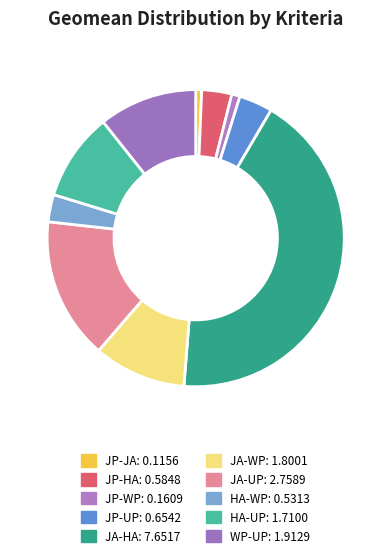

To the nearest percent, what is the difference between the largest and smallest slice percentages?

42%